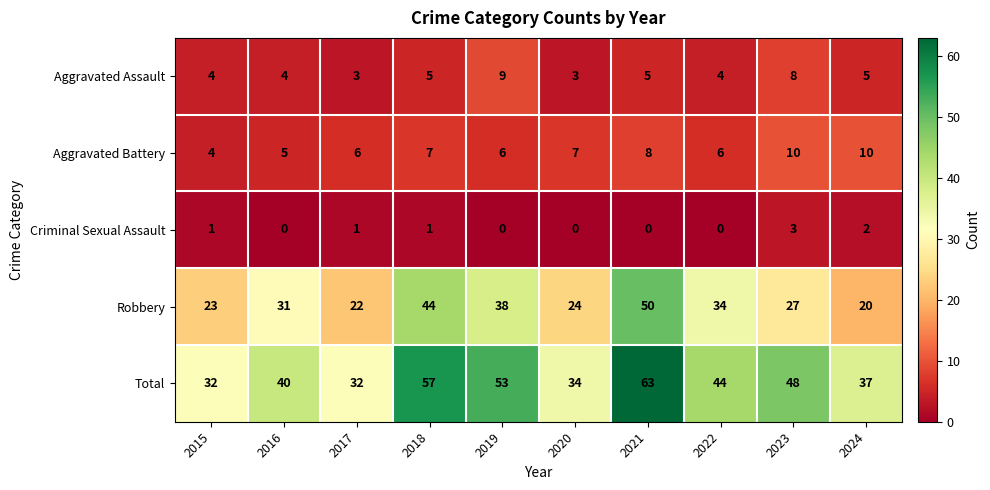

Count the number of categories in the chart.

10